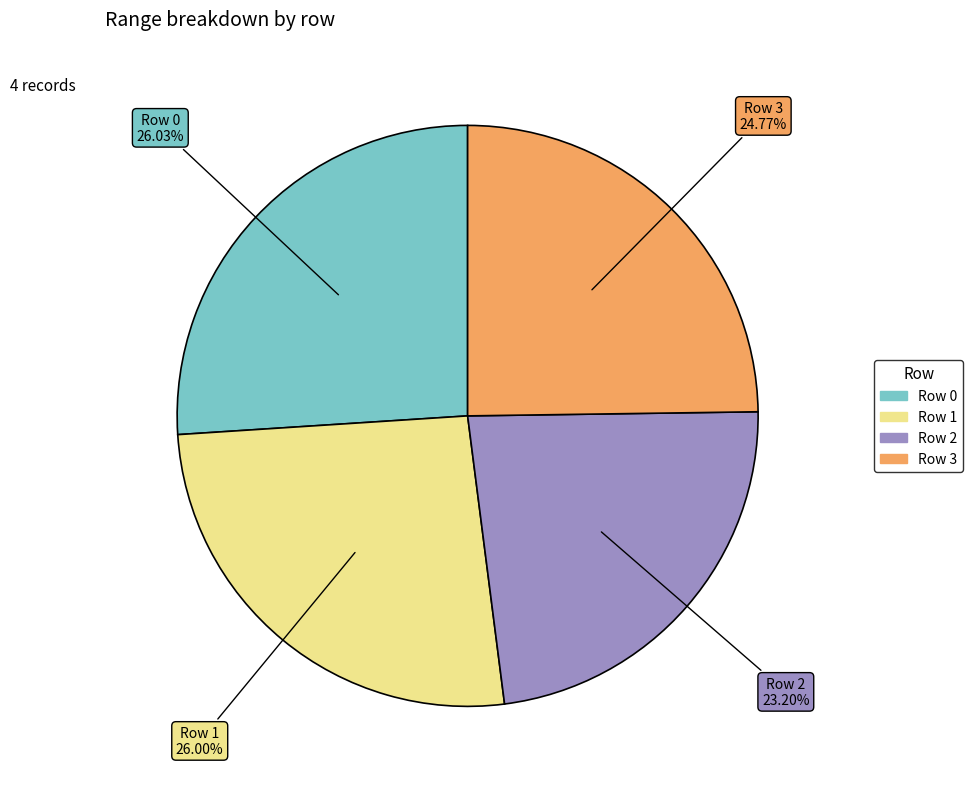

Between Row 3 and Row 2, which is larger?

Row 3